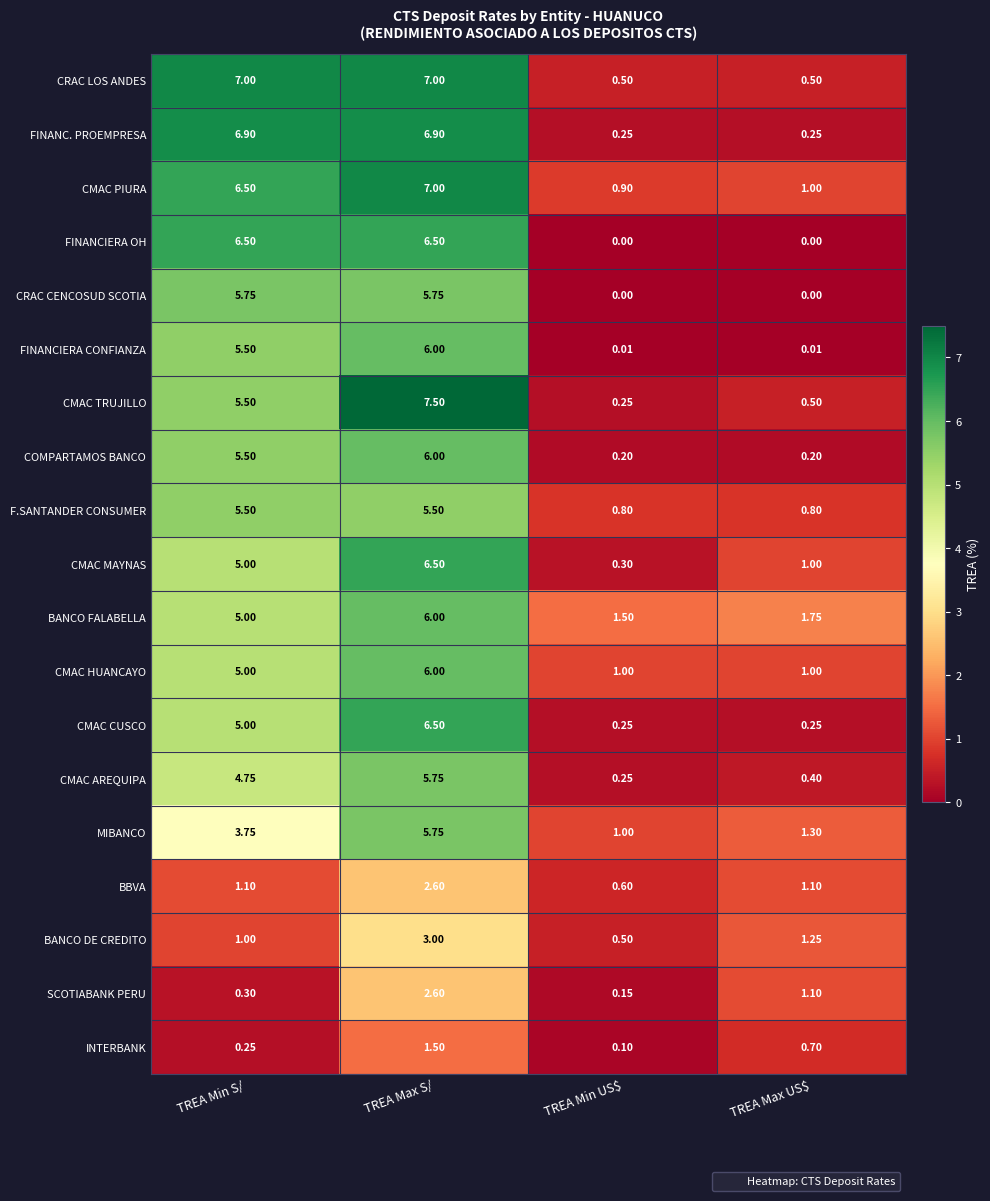

Where is FINANCIERA CONFIANZA nearest to the value 3?

TREA Min S/